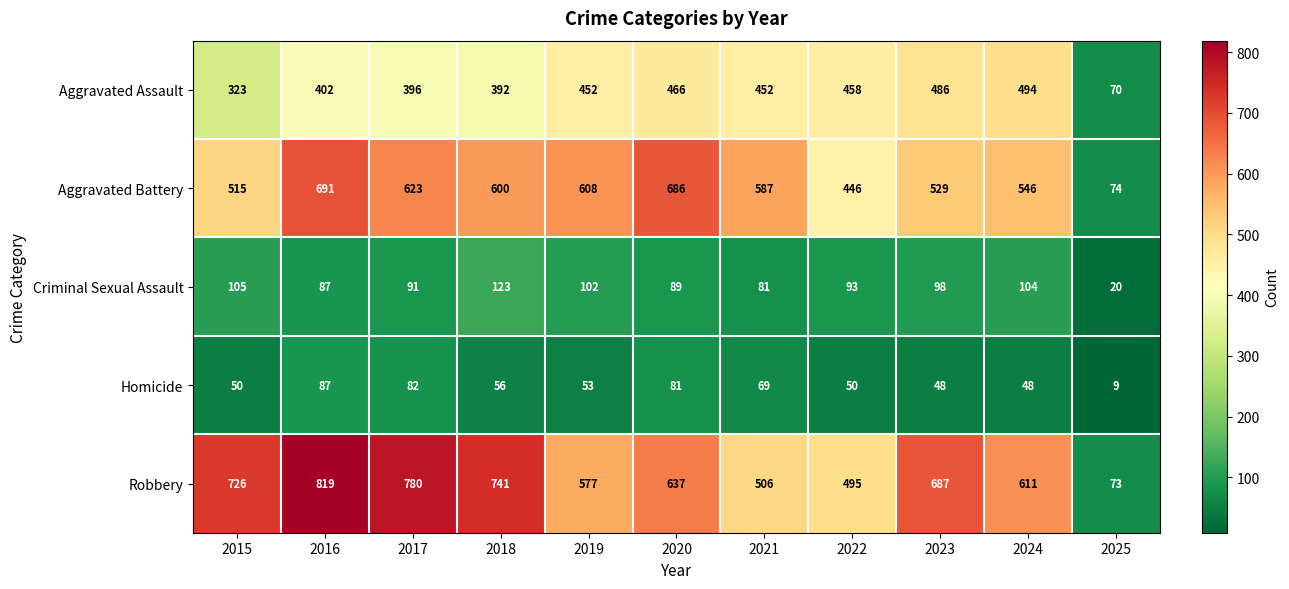

Rank the series by their maximum value, from lowest to highest.

Homicide, Criminal Sexual Assault, Aggravated Assault, Aggravated Battery, Robbery